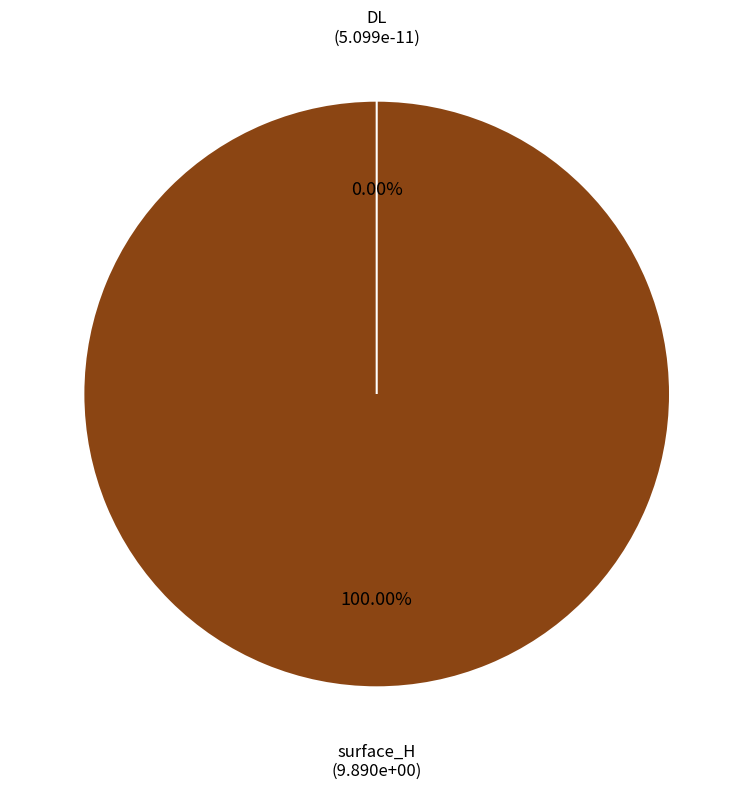

What is the majority slice?

surface_H